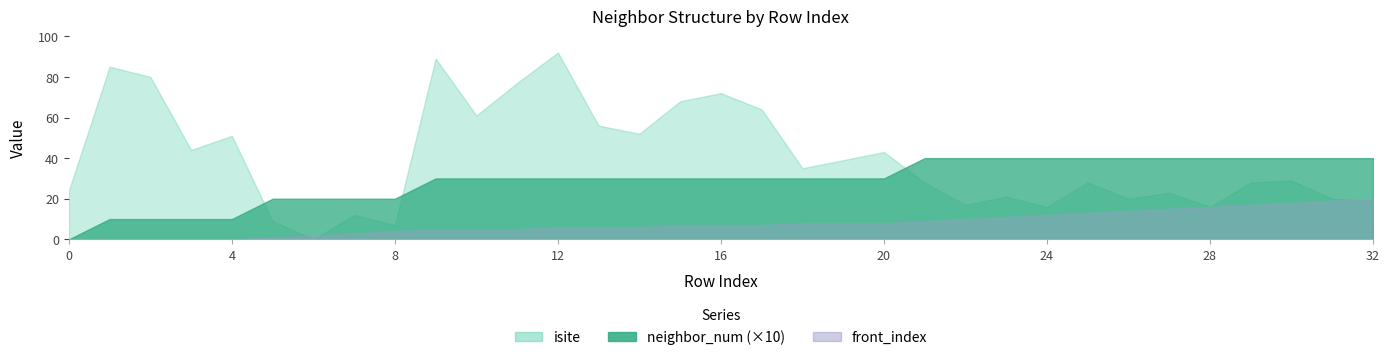

How many neighbor_num values are between 2 and 4?

28